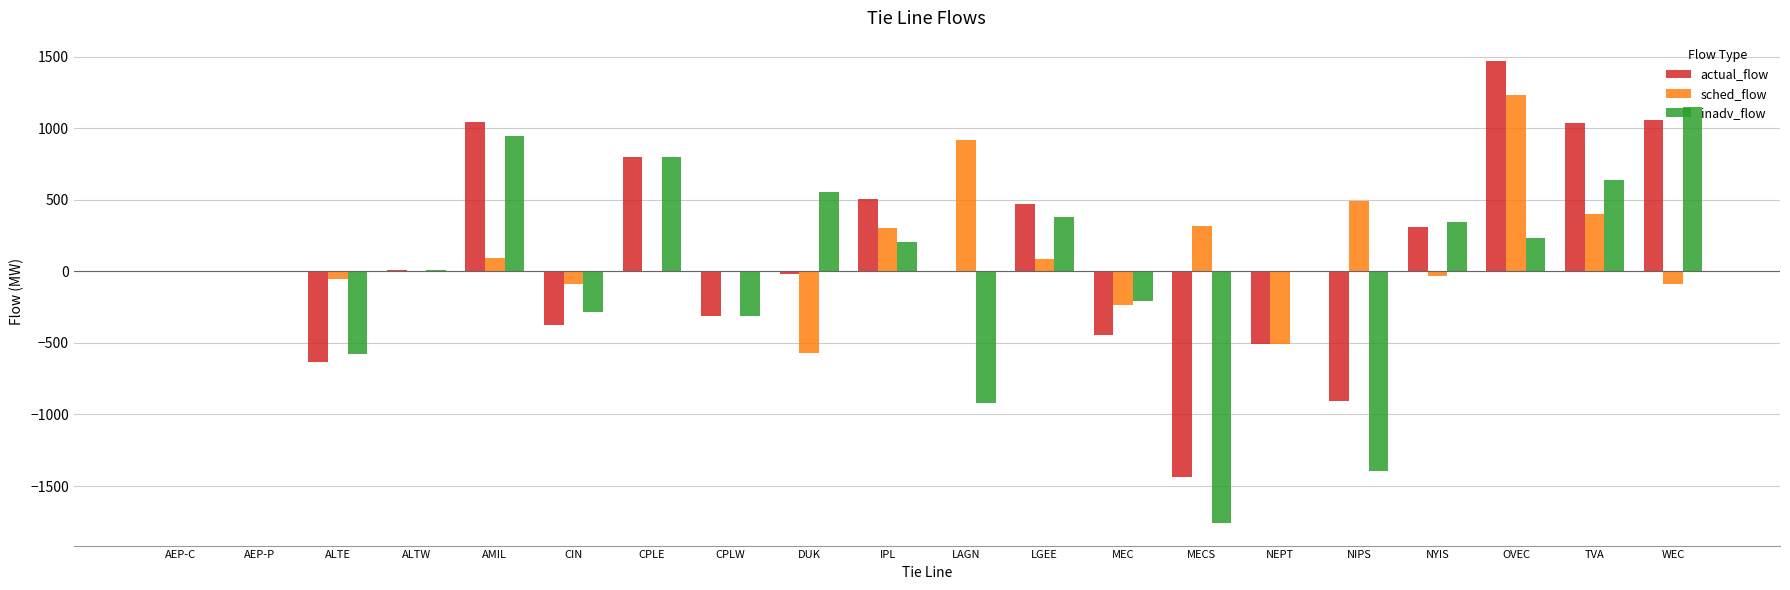

True or false: actual_flow has a value of 1035 at TVA.

True